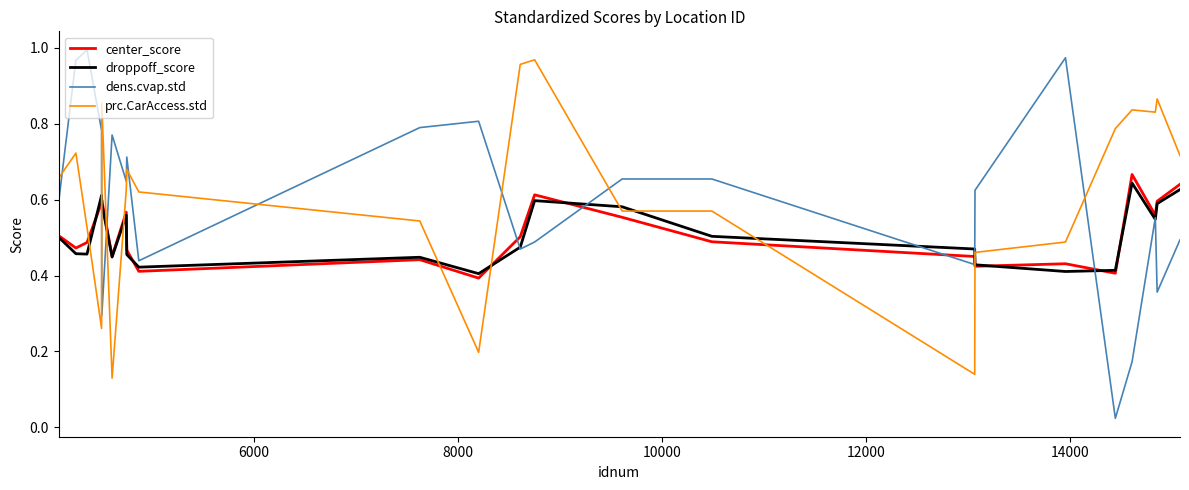

Is this an area chart (filled region under the line)?

No